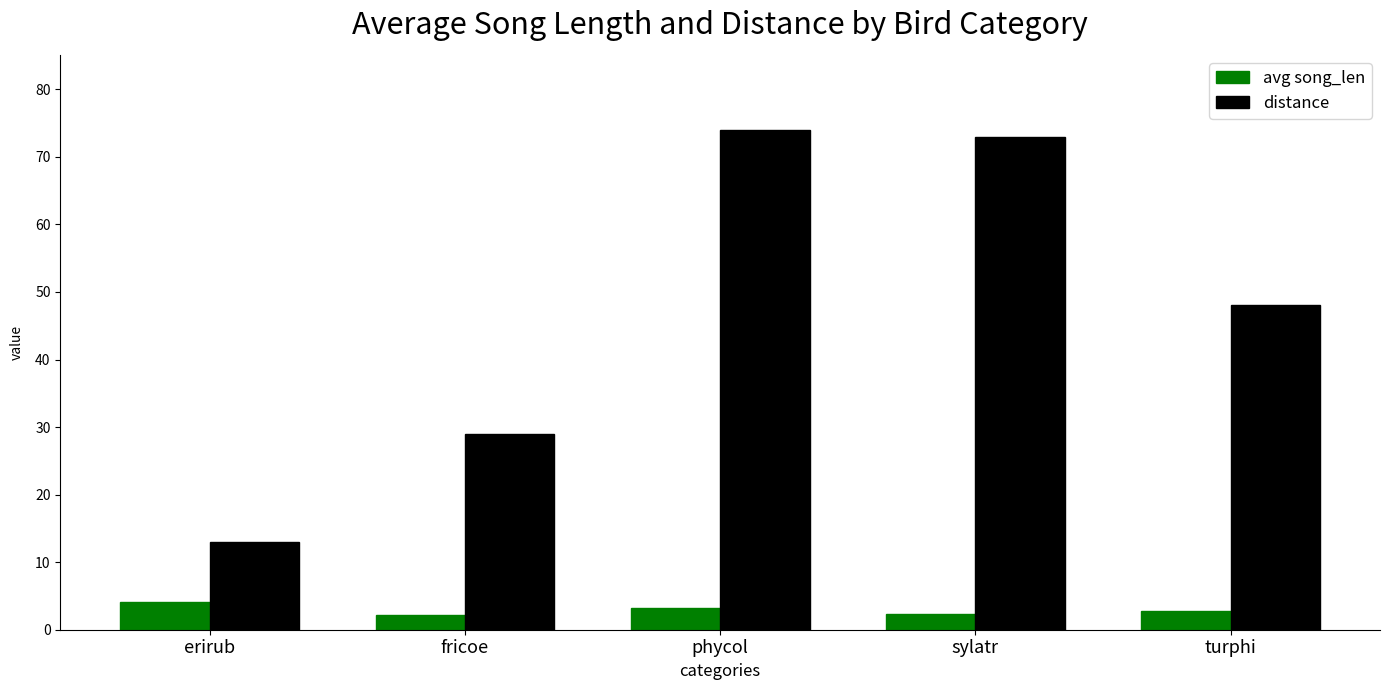

At which category is the sum across all series the highest?

phycol